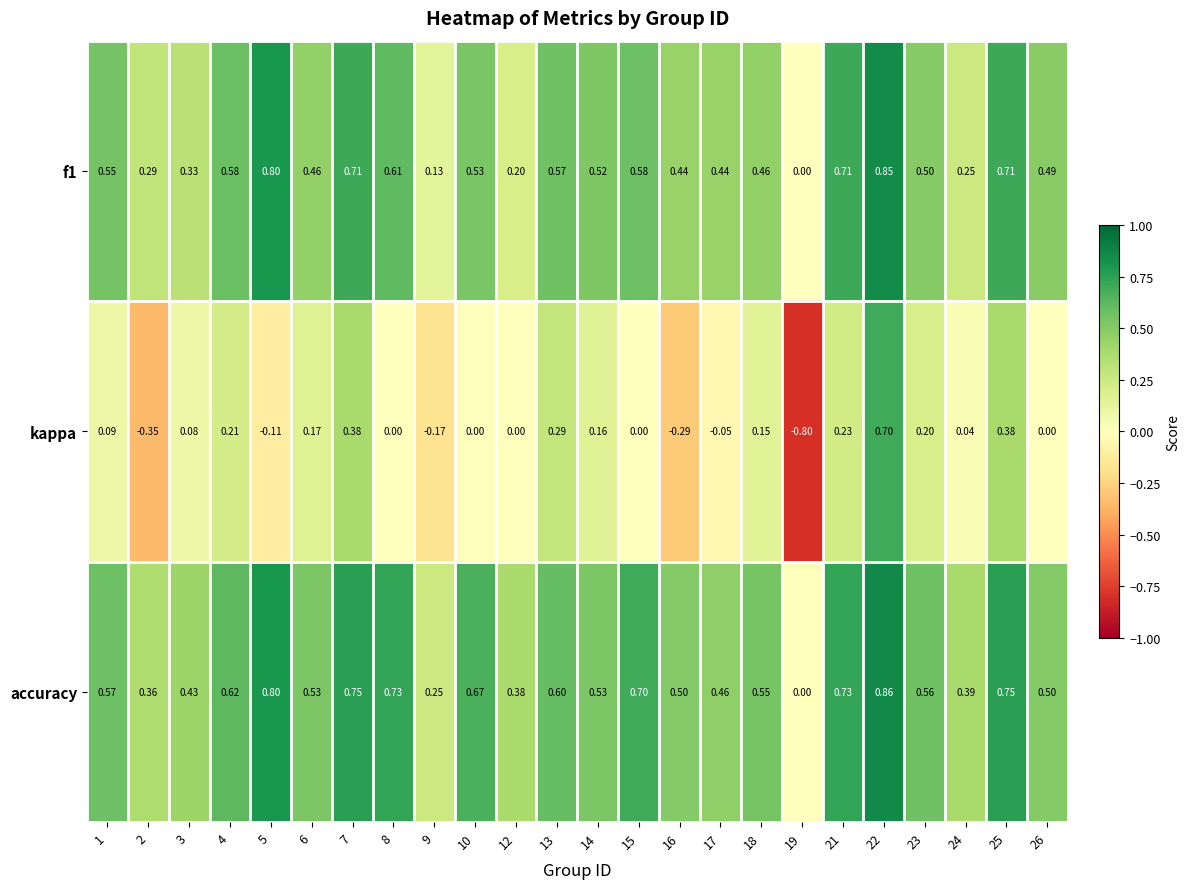

How many values in the f1 series exceed 0?

23